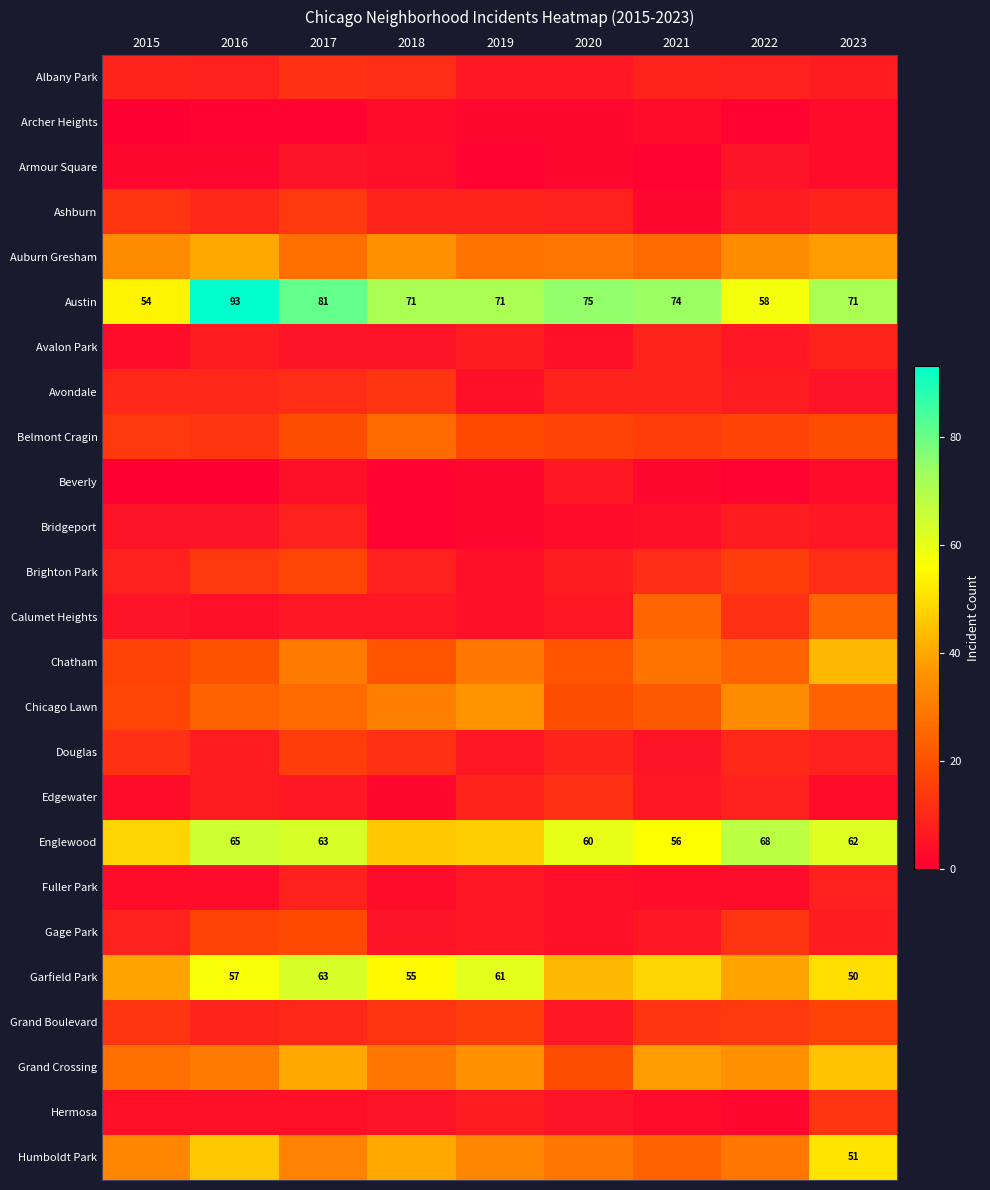

Read the Austin value at 2020, to the nearest 10.

80